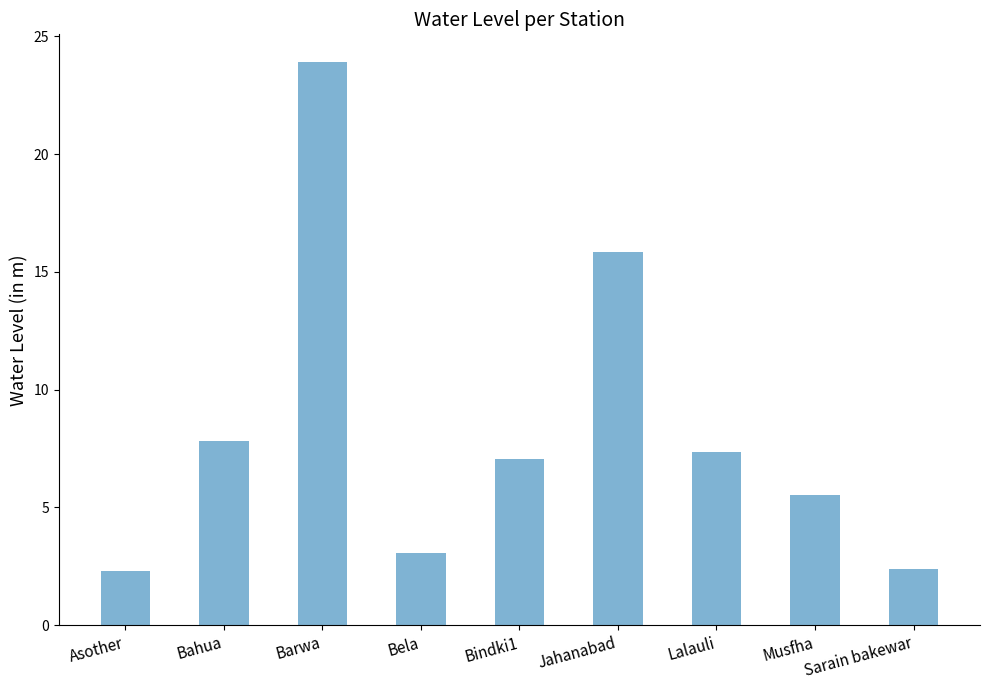

What is the average value?

8.4